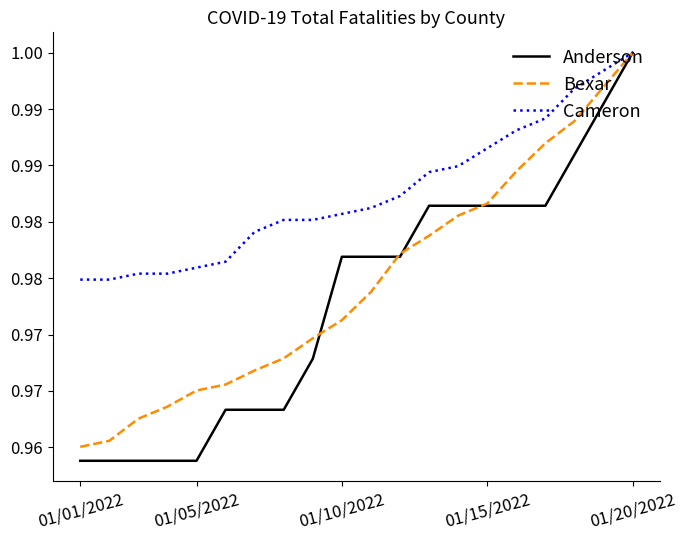

Which series has the widest spread of values?

Anderson